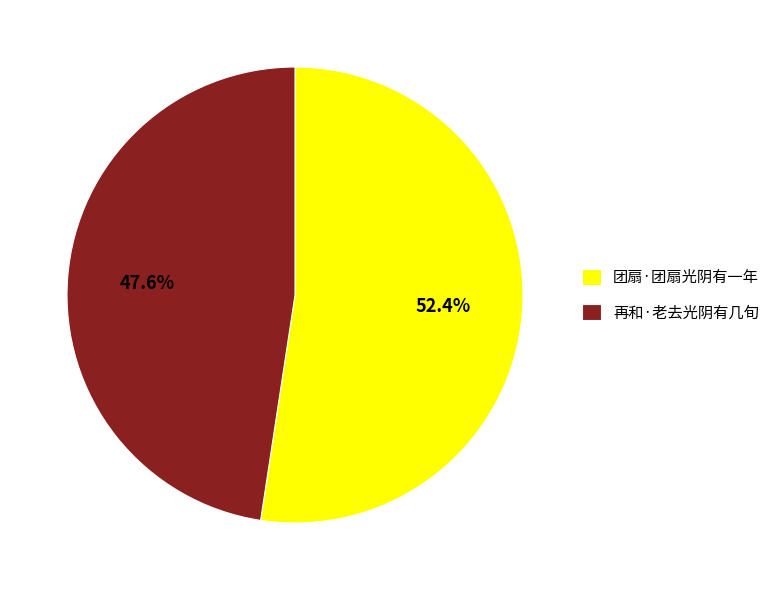

Which category has the smallest portion of the pie?

再和·老去光阴有几旬